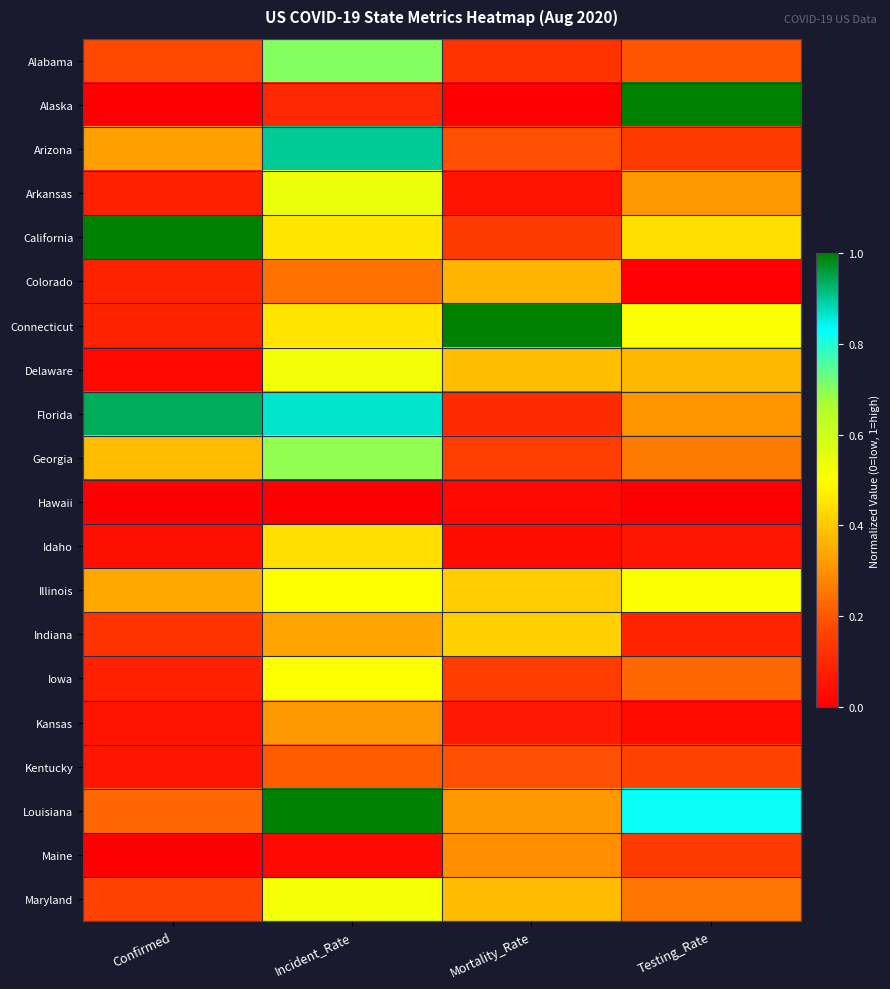

List the series in order of their peak value, lowest first.

Hawaii, Kentucky, Maine, Kansas, Colorado, Indiana, Idaho, Iowa, Illinois, Maryland, Delaware, Arkansas, Georgia, Alabama, Arizona, Florida, Alaska, California, Connecticut, Louisiana